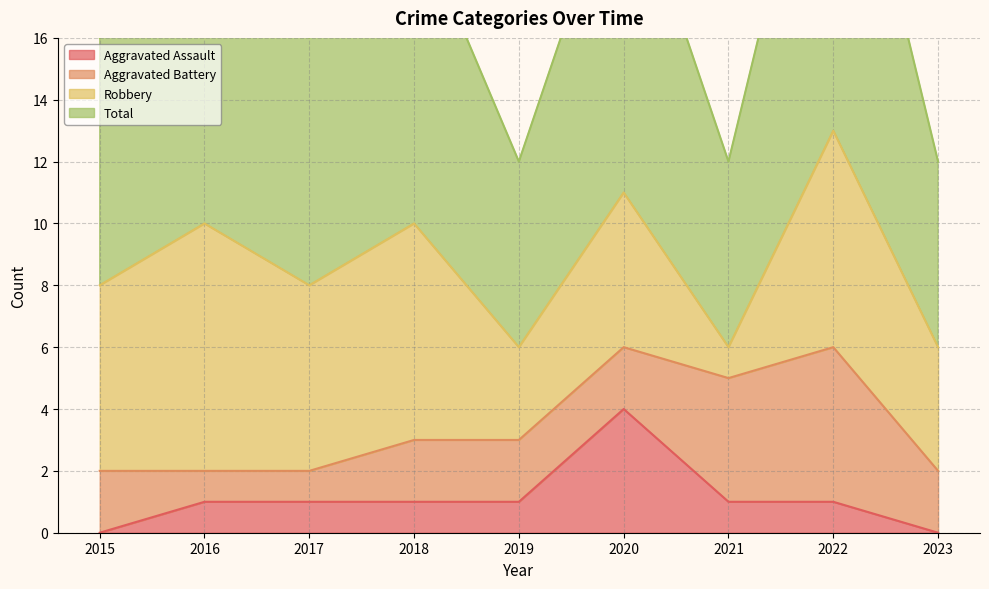

At how many categories does at least one series exceed 1?

9